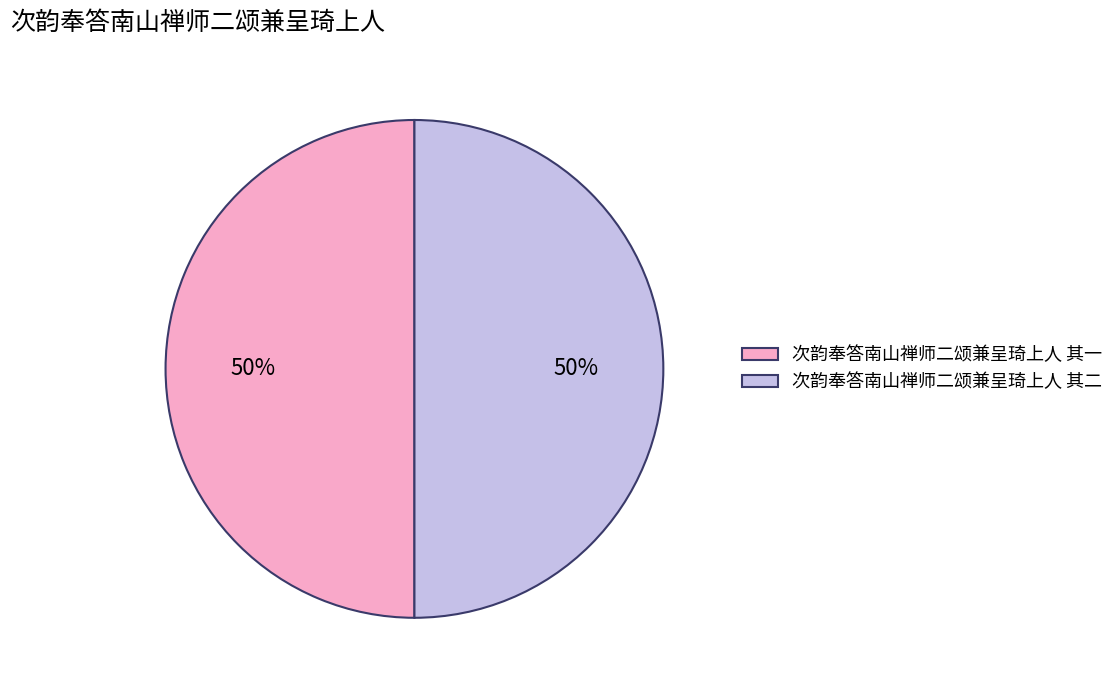

Is the sum of 次韵奉答南山禅师二颂兼呈琦上人 其一 and 次韵奉答南山禅师二颂兼呈琦上人 其二 greater than half?

Yes